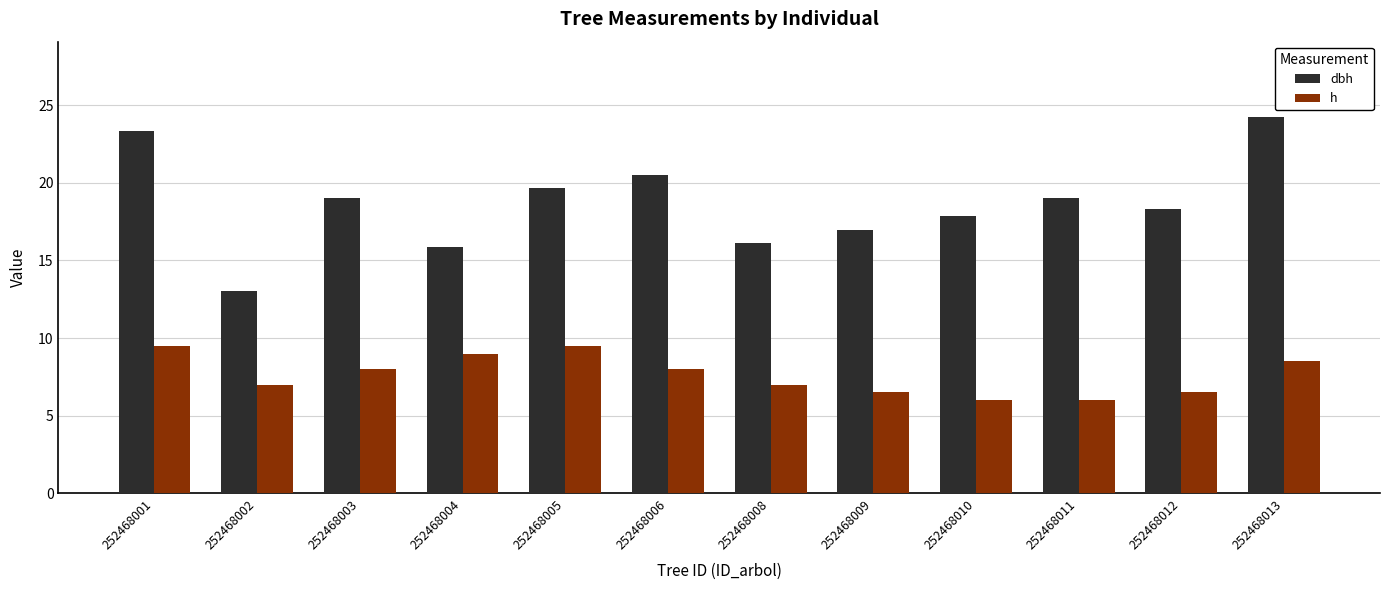

List the series in order of their overall mean, lowest first.

h, dbh